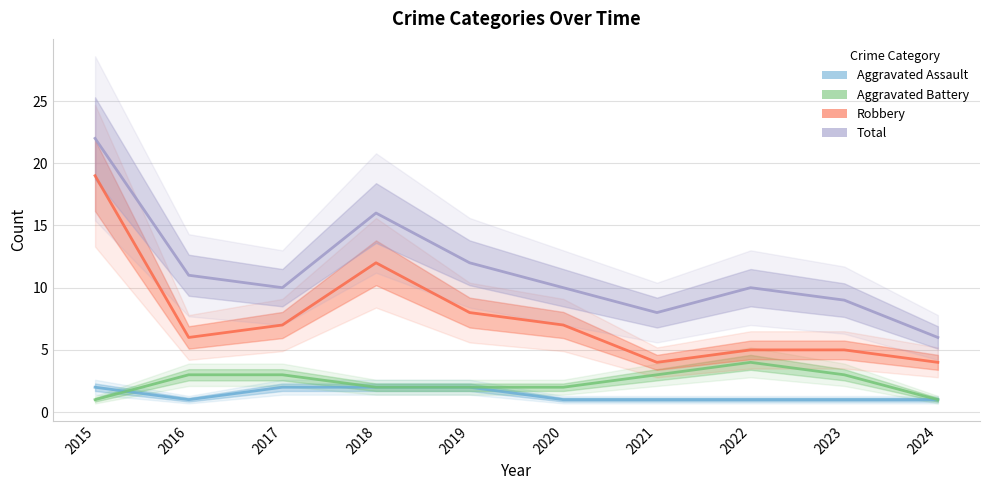

Rank the series by their maximum value, from lowest to highest.

Aggravated Assault, Aggravated Battery, Robbery, Total